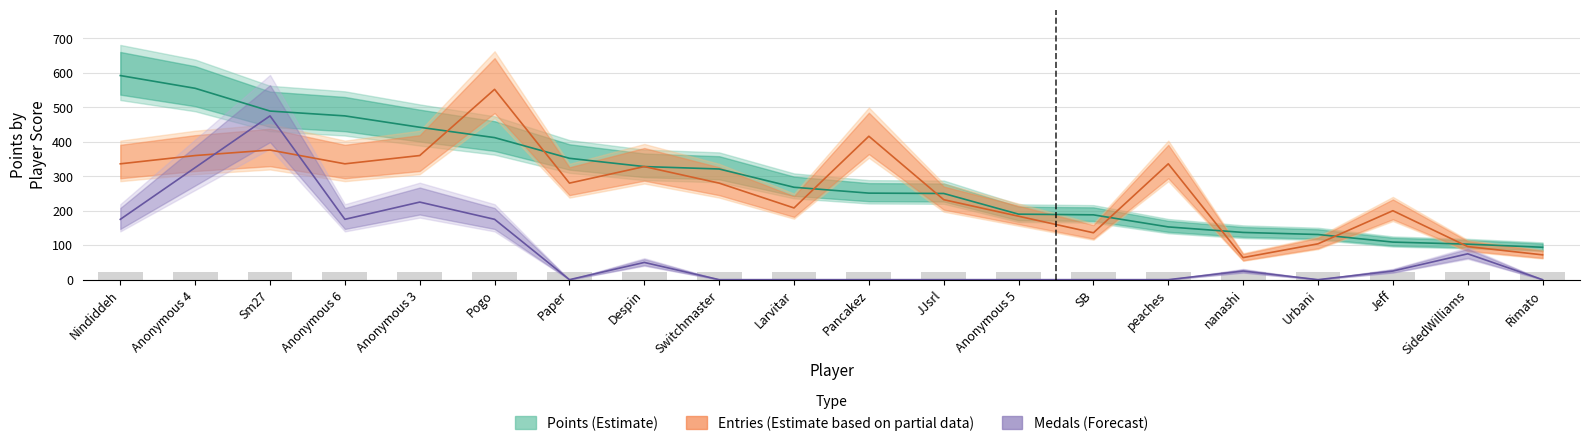

What are all the series names shown in the legend?

Points, Entries, Medals